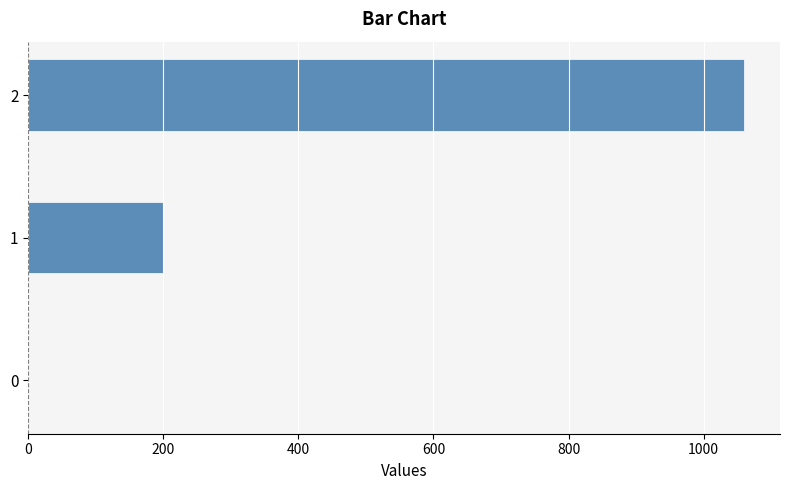

True or false: the data shows 581 at 0.

False